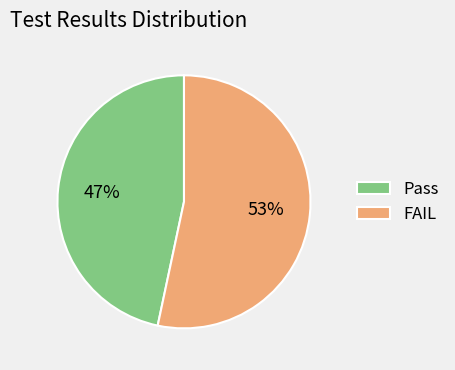

Does any single category account for the majority?

Yes